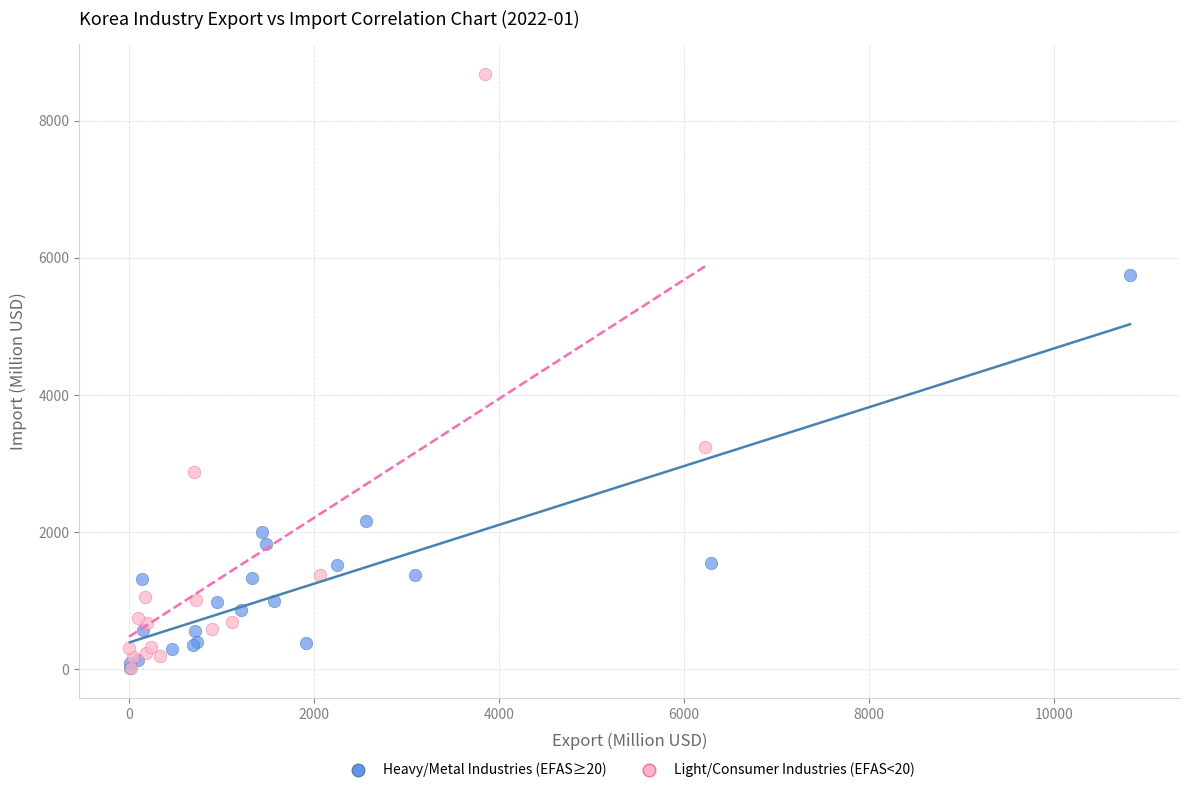

Which series reaches the maximum Y coordinate?

Light/Consumer Industries (EFAS<20)